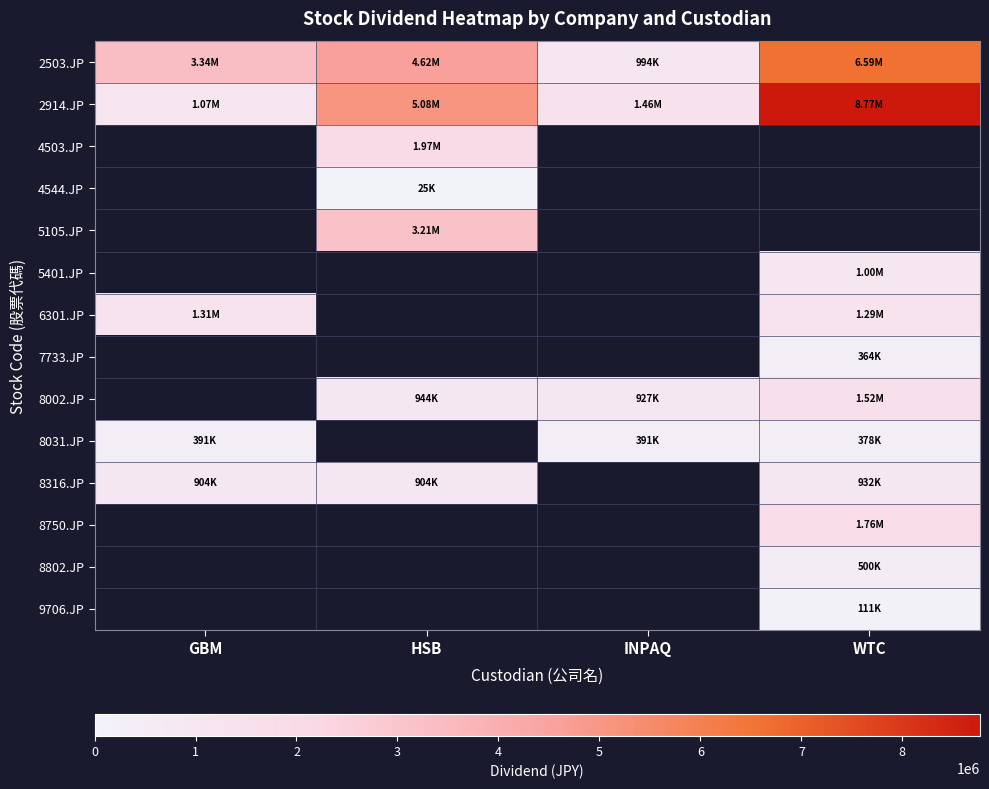

The value of 2503.JP at INPAQ is 994000.0. True or false?

True